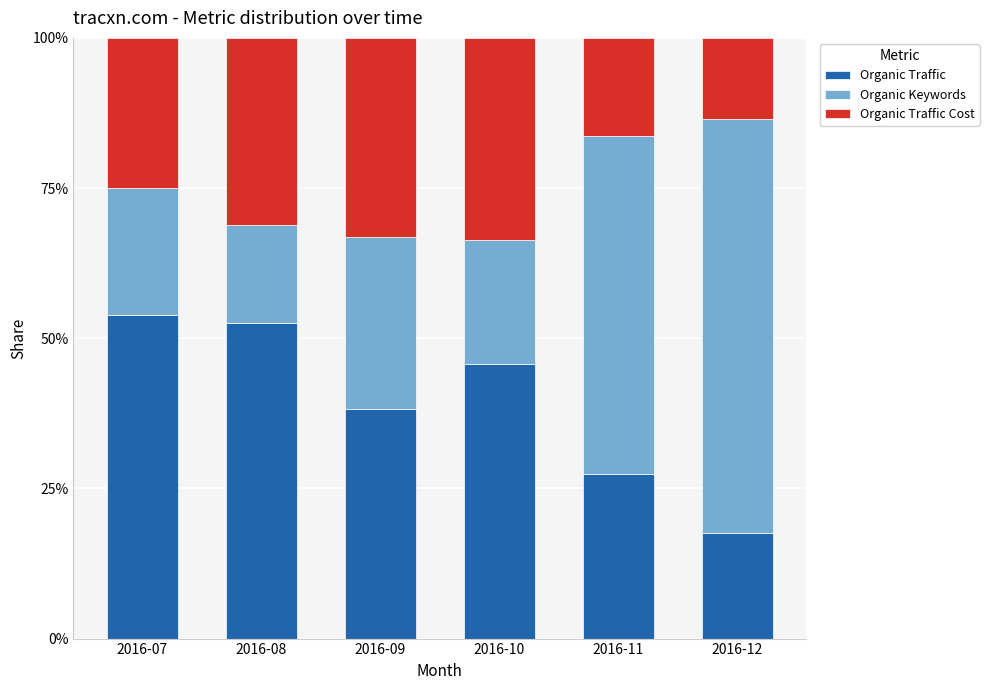

Are the bars grouped side by side (vs. stacked)?

No